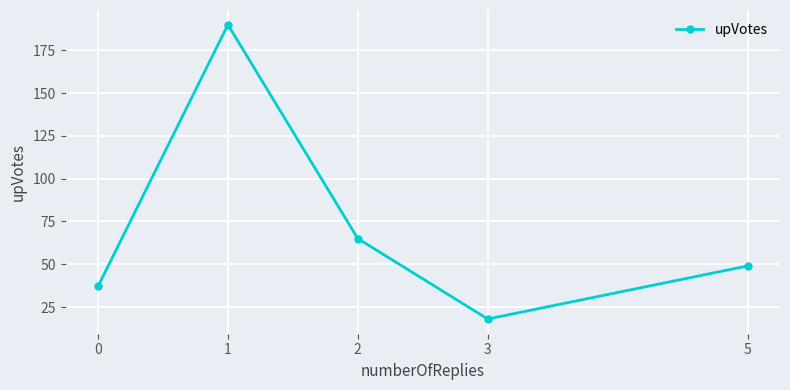

How many points are lower than both their immediate neighbors (excluding endpoints)?

1